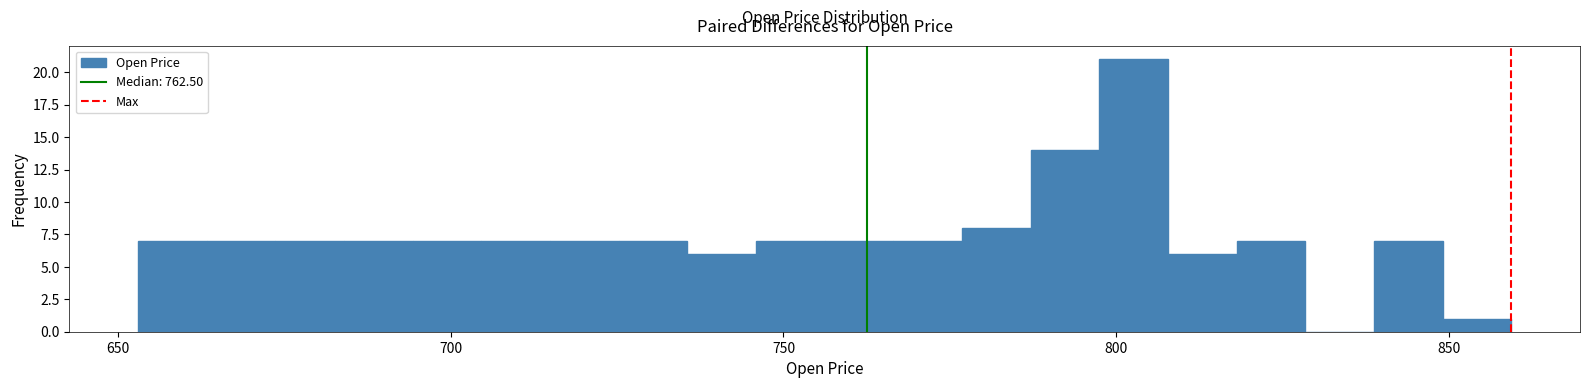

Read against the x-axis, roughly where is the centre of the tallest bar?

805